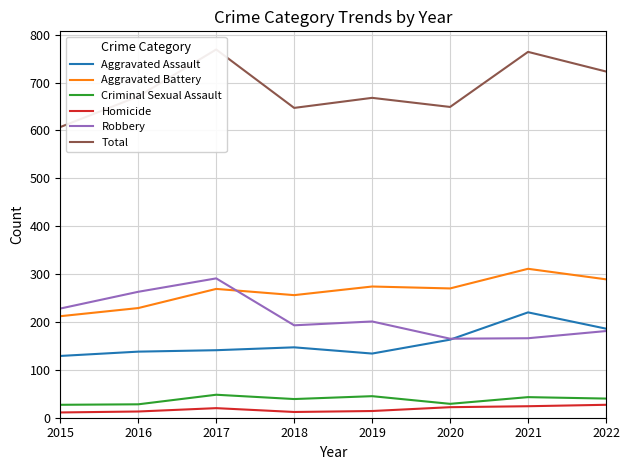

Where does the Aggravated Assault series first go above 147?

2020